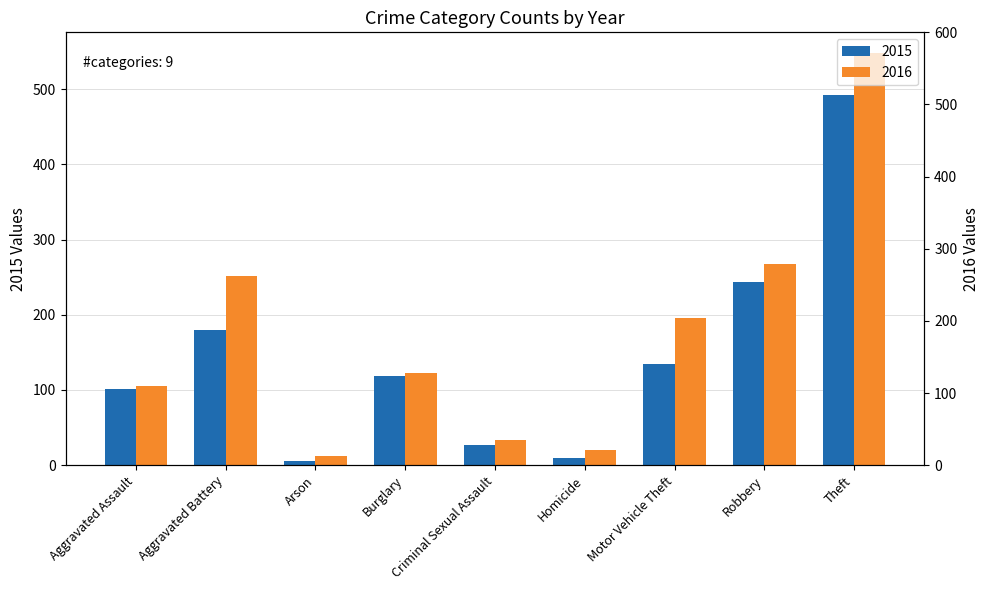

Are the bars grouped side by side (vs. stacked)?

Yes